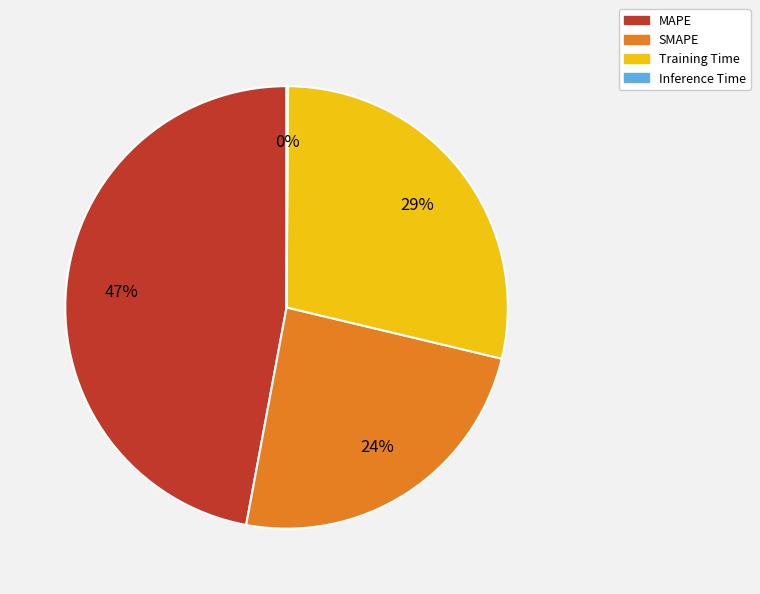

True or false: SMAPE accounts for 30% of the total.

False